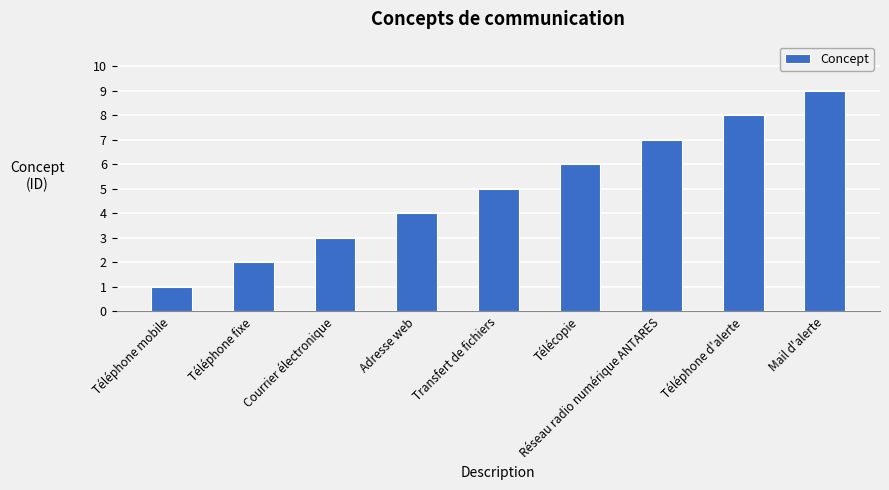

Where is the data nearest to the value 5?

Transfert de fichiers